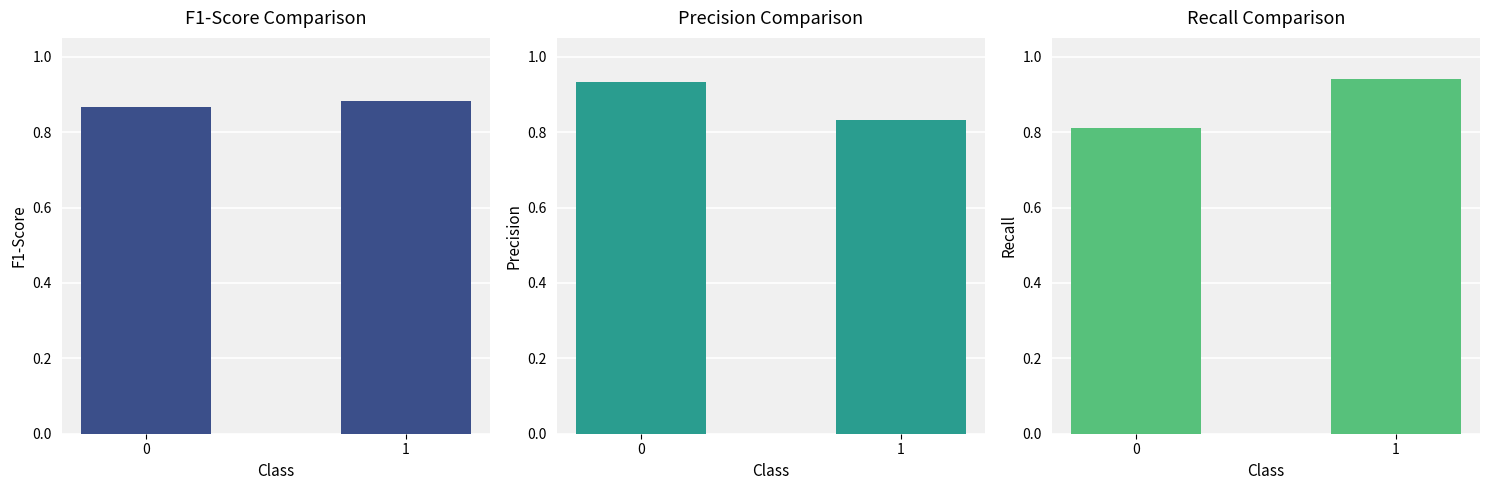

Rank the series by their maximum value, from lowest to highest.

f1-score, precision, recall